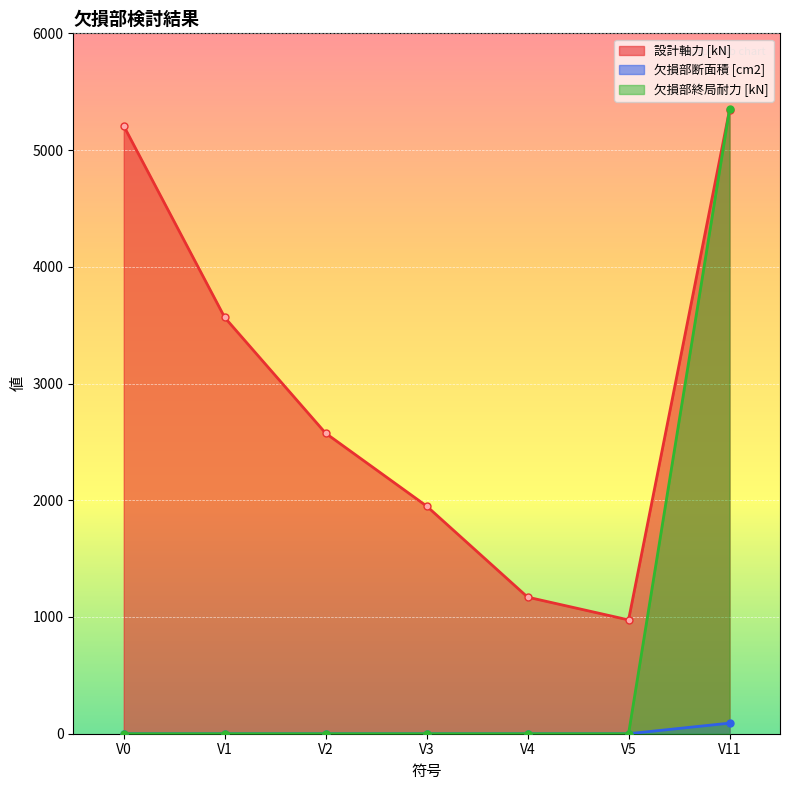

Which series has the widest spread of values?

欠損部終局耐力 [kN]